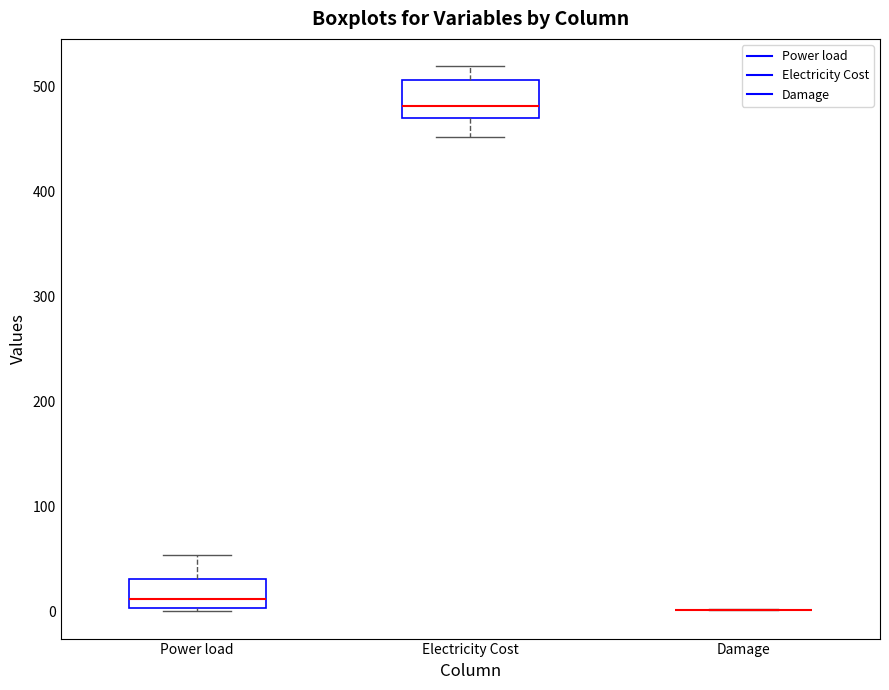

Reading left to right, transcribe this box plot: for each box, give where its median line is, the range the box spans, and where its two whiskers end, as read against the y-axis. The values are not printed on the chart, so give them approximately, as read against the axis.

Power load: median 10, box 0 to 30, whiskers 0 (just below the box's lower edge) to 50
Electricity Cost: median 480, box 470 to 510, whiskers 450 to 520
Damage: box collapsed to a line at 0, whiskers 0 to 0